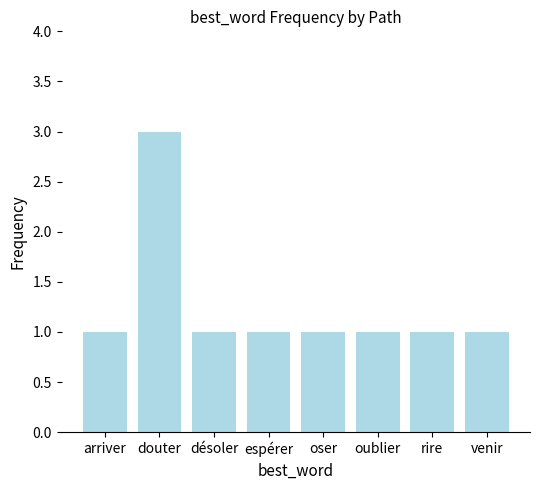

Which category has the highest value across all series?

douter